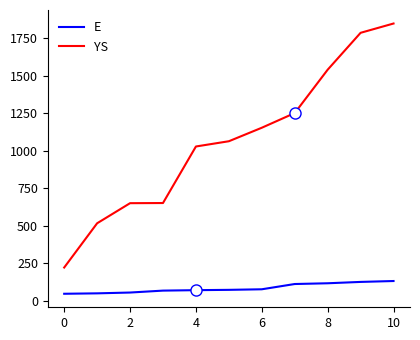

What is the difference between the maximum and minimum values in the E series?

85.0